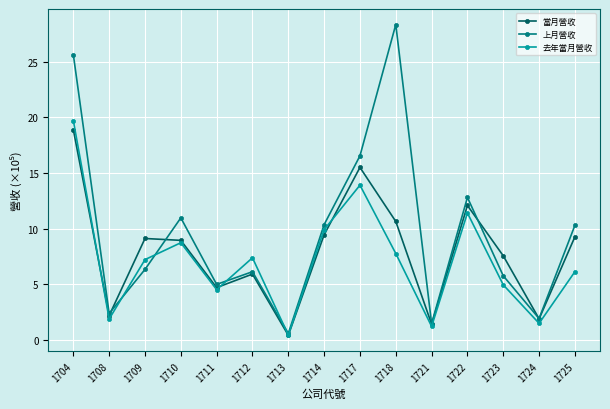

Which series has the widest spread of values?

上月營收